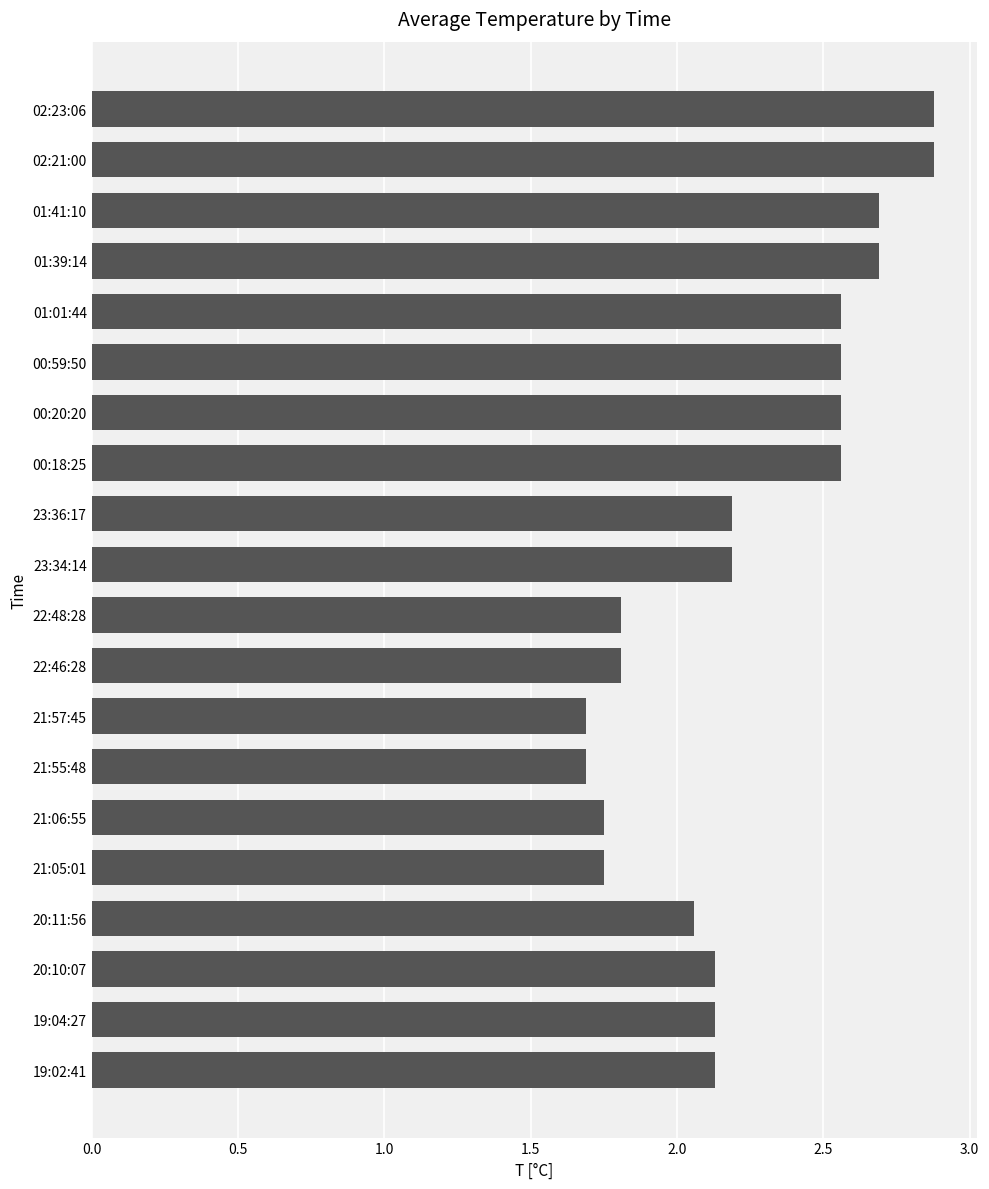

What is the difference between the maximum and minimum values?

1.2